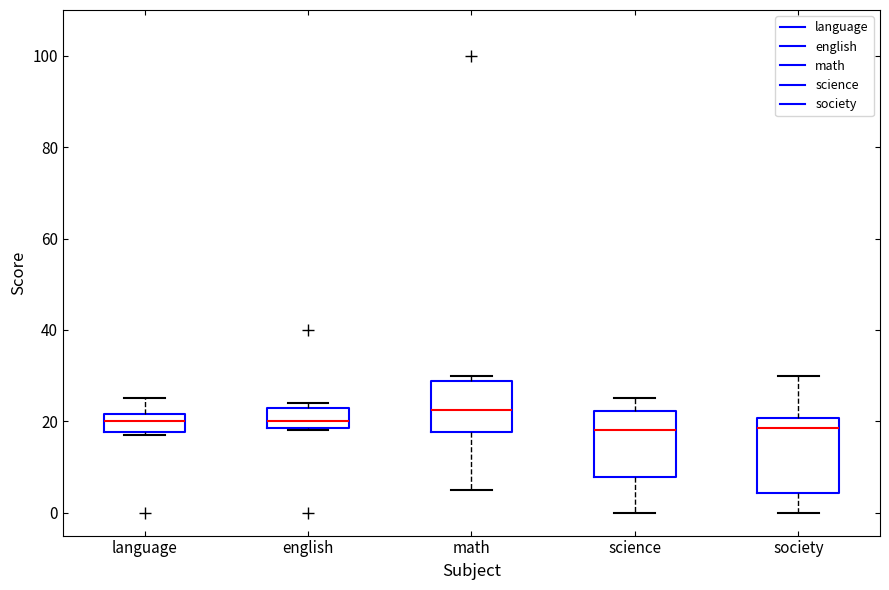

Where does the upper whisker of the box for society end on the y-axis? The values are not printed on the chart, so give them approximately, as read against the axis.

30